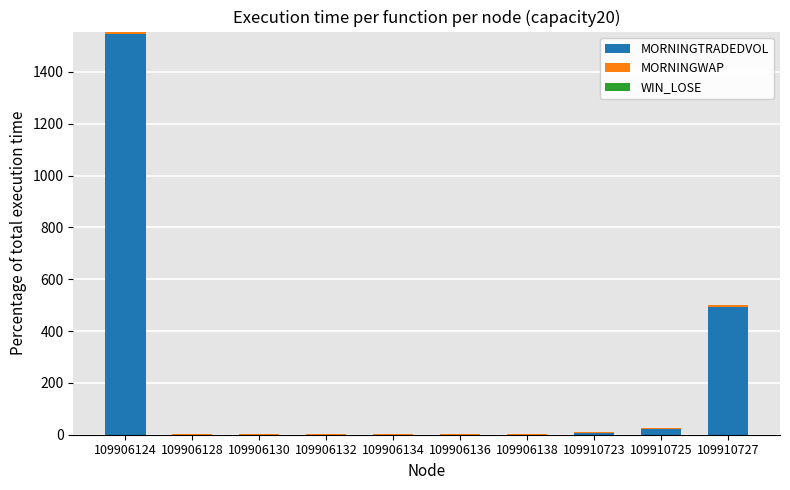

What is the sum of all MORNINGTRADEDVOL values?

2067.5